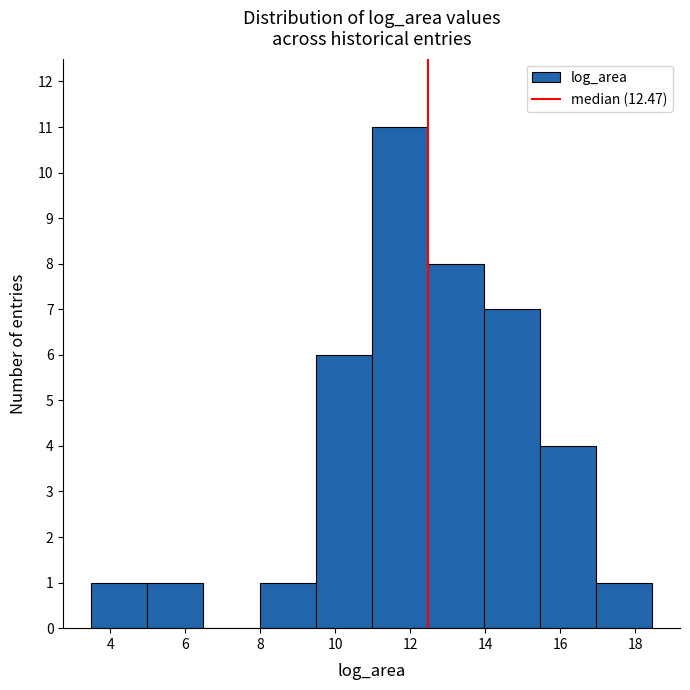

Reading left to right, list every bar in this chart as the range it spans on the x-axis followed by its height. Neither the bar edges nor the heights are printed on the chart, so give them approximately, as read against the axes.

3.4 to 5.0: 1
5.0 to 6.4: 1
6.4 to 8.0: 0
8.0 to 9.4: 1
9.4 to 11.0: 6
11.0 to 12.4: 11
12.4 to 14.0: 8
14.0 to 15.4: 7
15.4 to 17.0: 4
17.0 to 18.4: 1